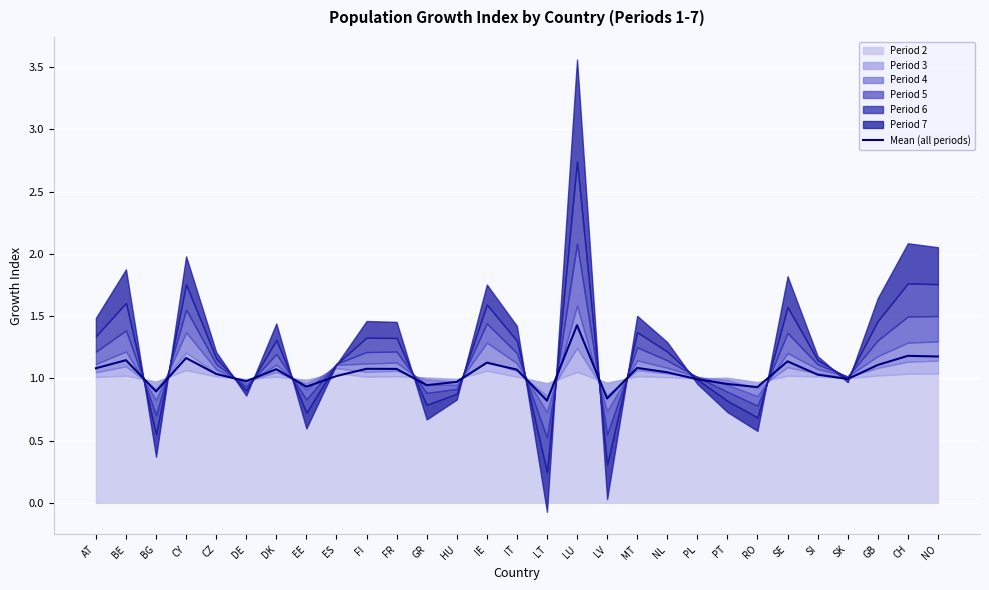

List the labels in order of value, largest first.

LU, CH, NO, CY, BE, SE, IE, GB, MT, AT, FI, FR, DK, IT, NL, CZ, SI, ES, SK, PL, DE, HU, PT, GR, EE, RO, BG, LV, LT